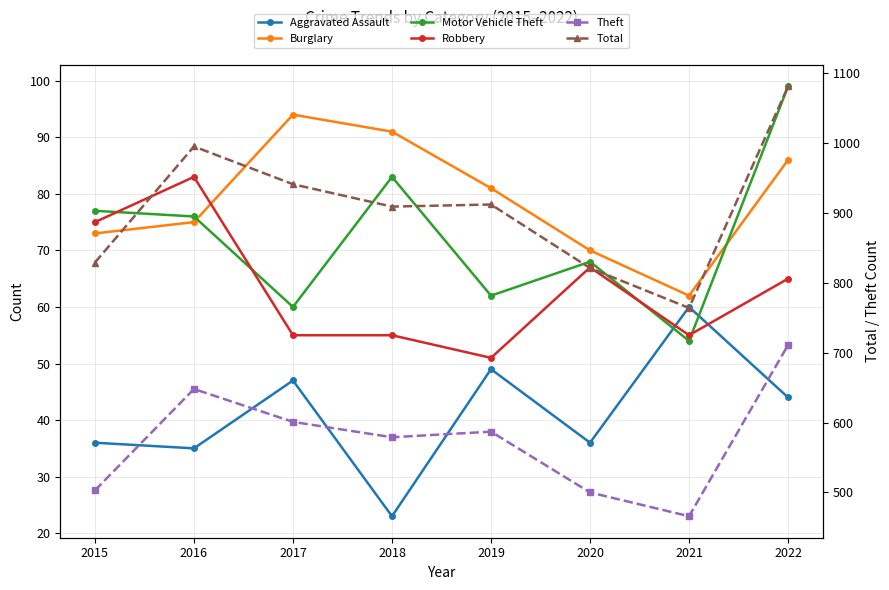

What is the value of the Burglary point at the 2nd from the left?

75